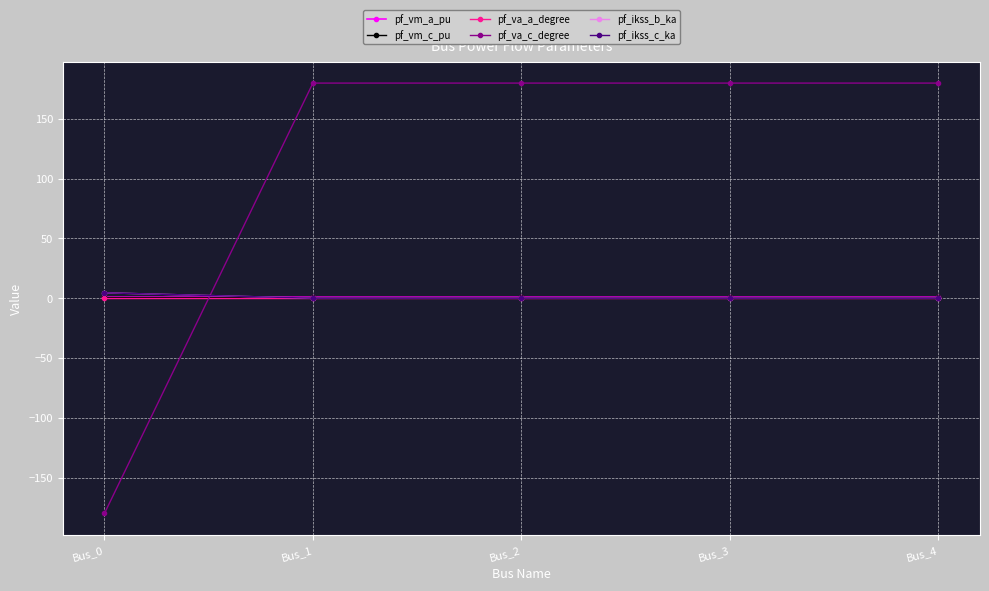

What is the average value of the pf_va_c_degree series?

108.0